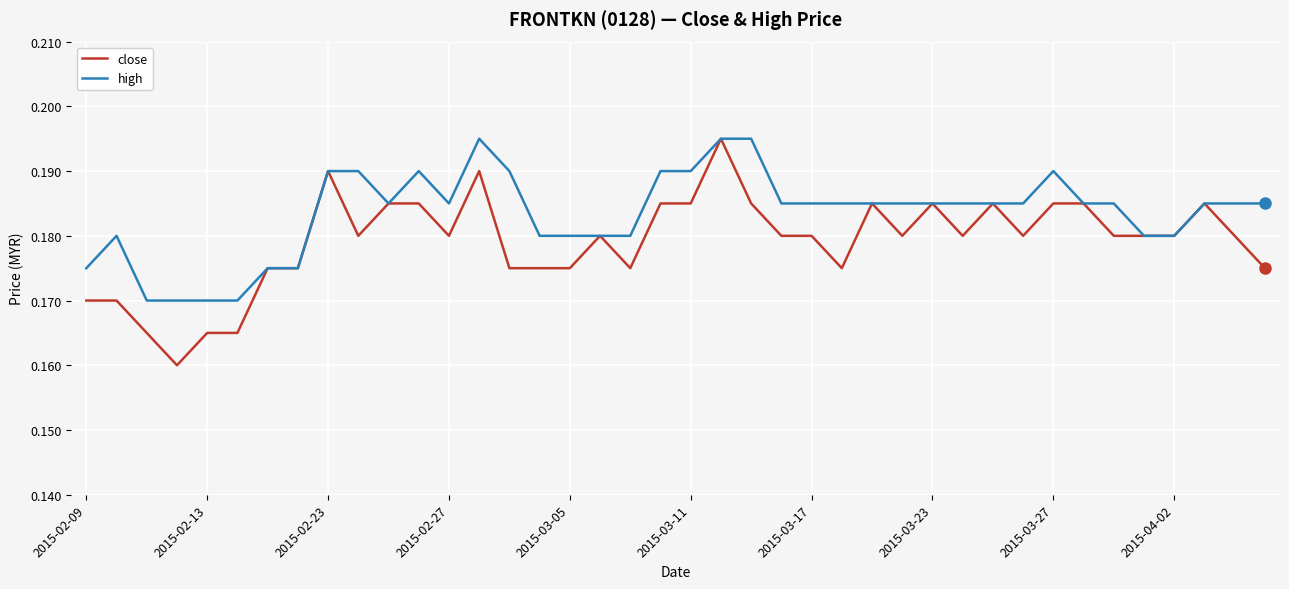

List the series in order of their overall mean, lowest first.

close, high